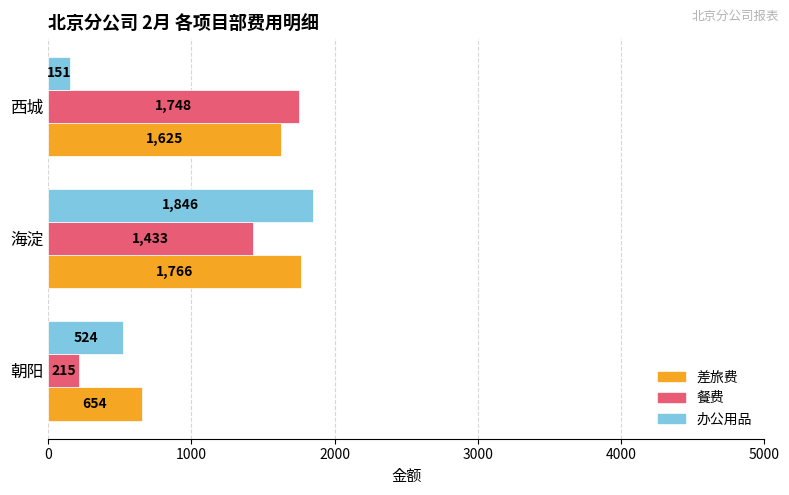

Which series has the widest spread of values?

办公用品